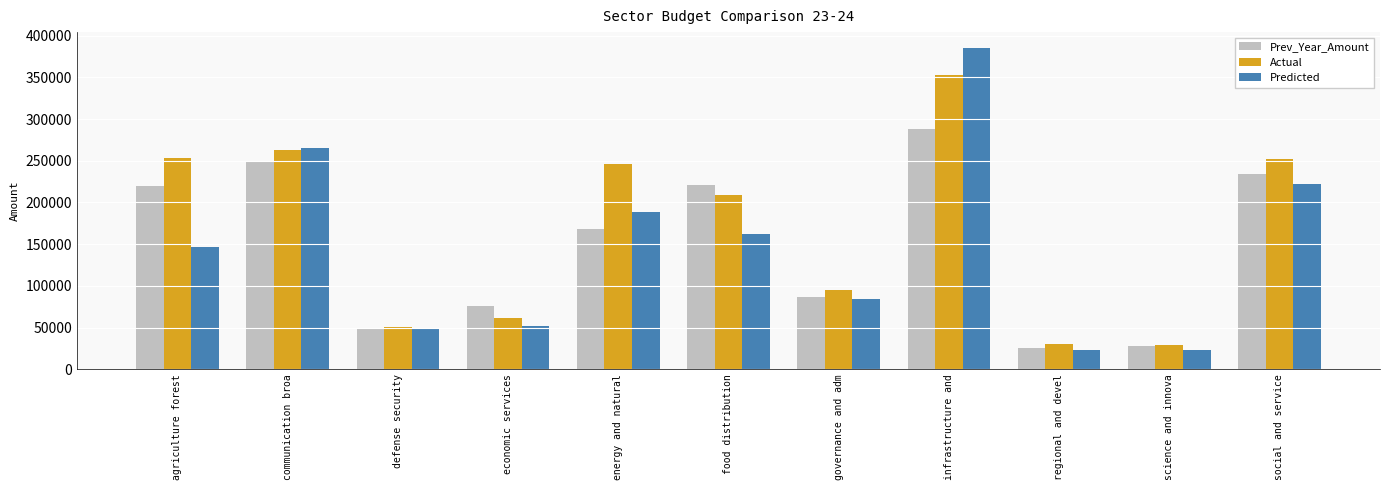

The value of Actual at regional and devel is 31008.1. True or false?

True